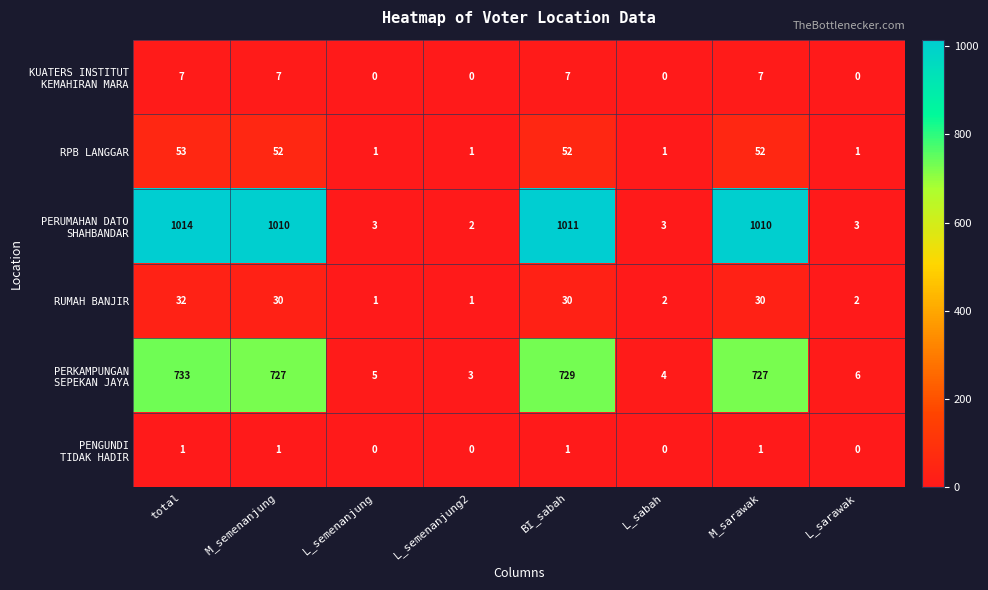

True or false: RPB LANGGAR has a value of 52 at M_sarawak.

True